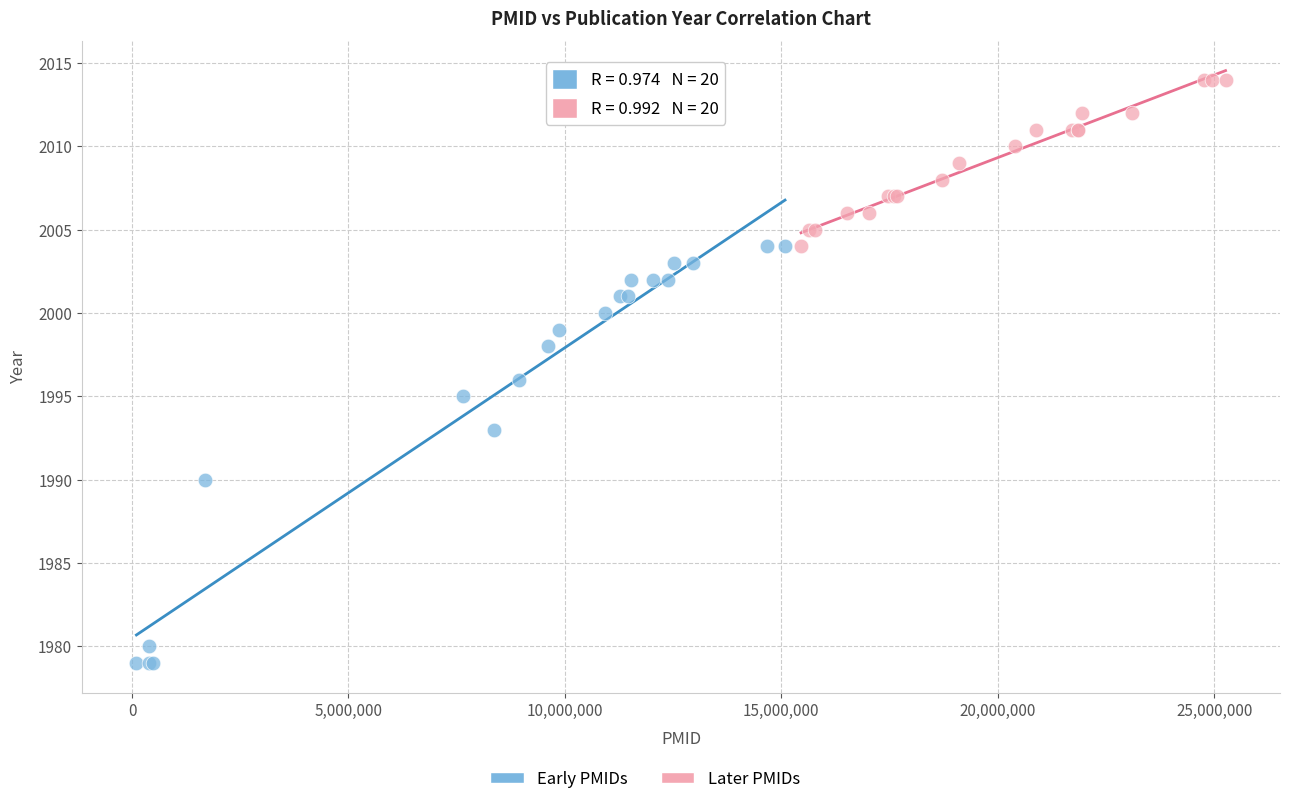

Which series has the widest spread of Y values?

Early PMIDs